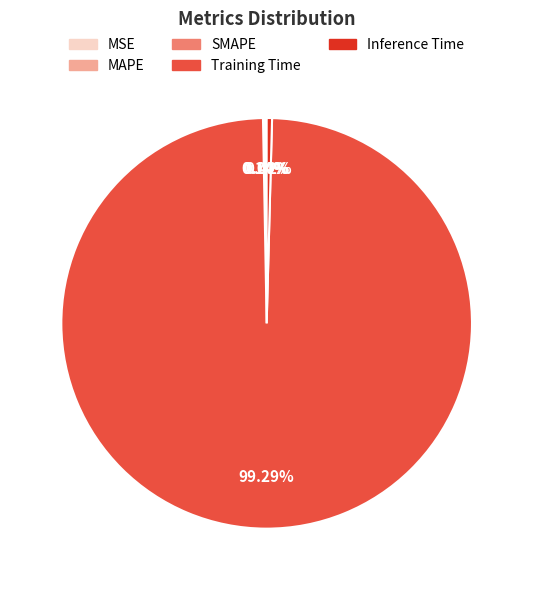

Which category has the biggest portion of the pie?

Training Time